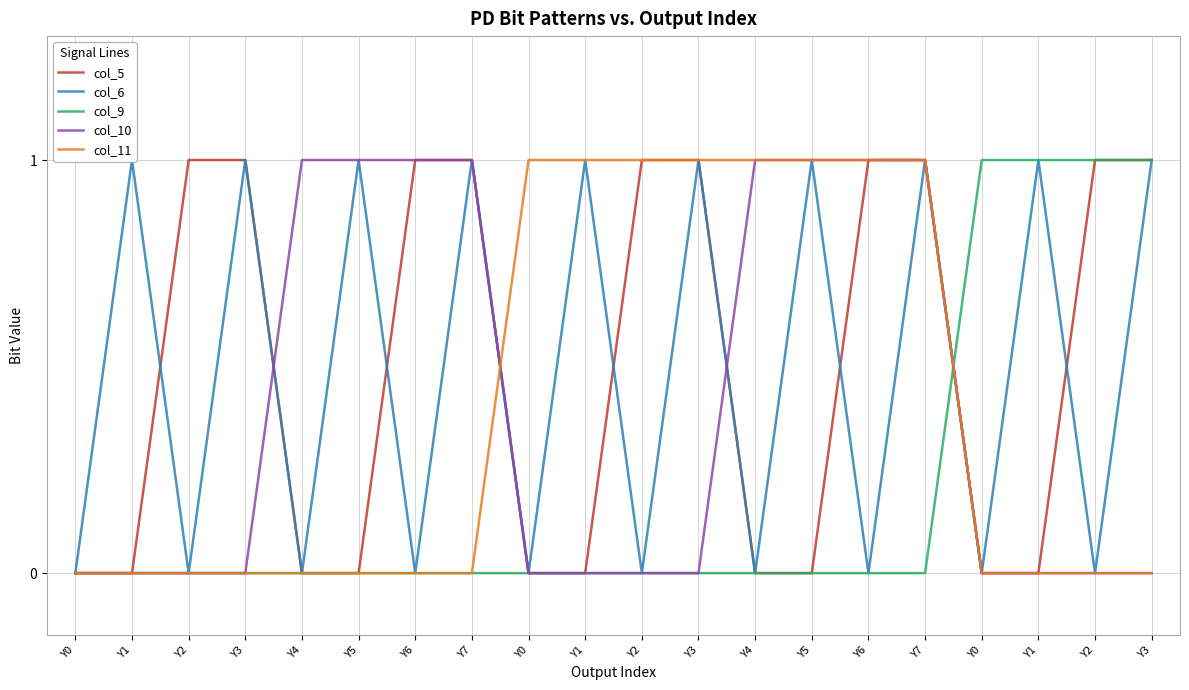

After their last crossing, which series has the higher values: col_11 or col_5?

col_11